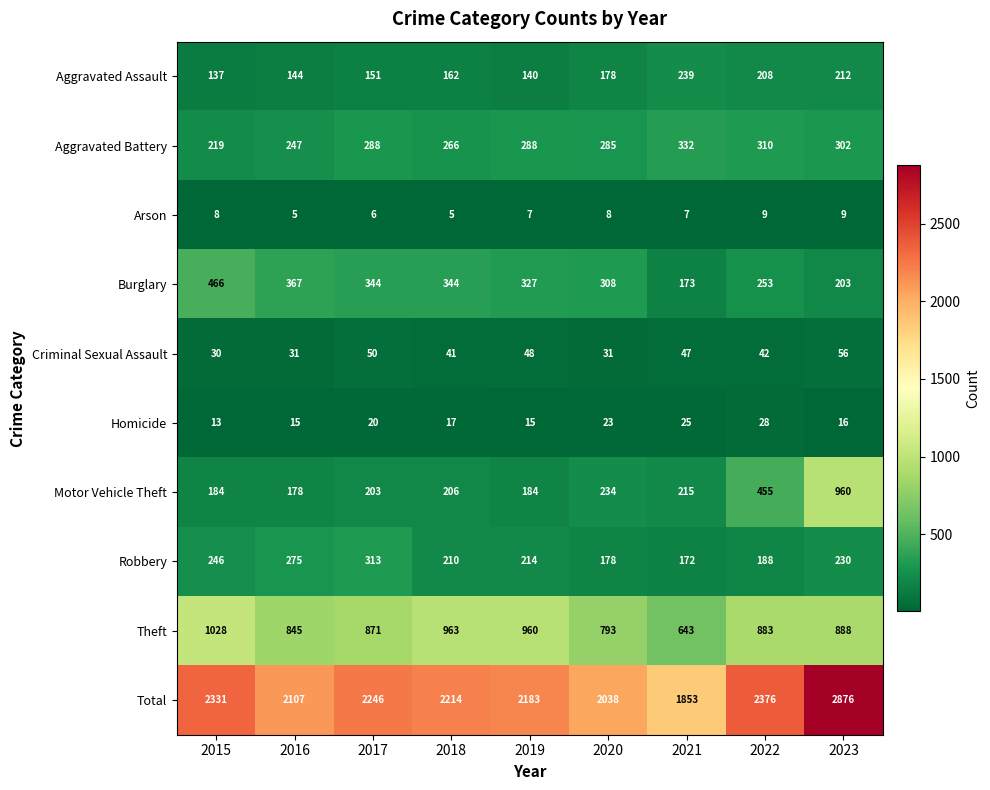

The value of Robbery at 2019 is 214. True or false?

True